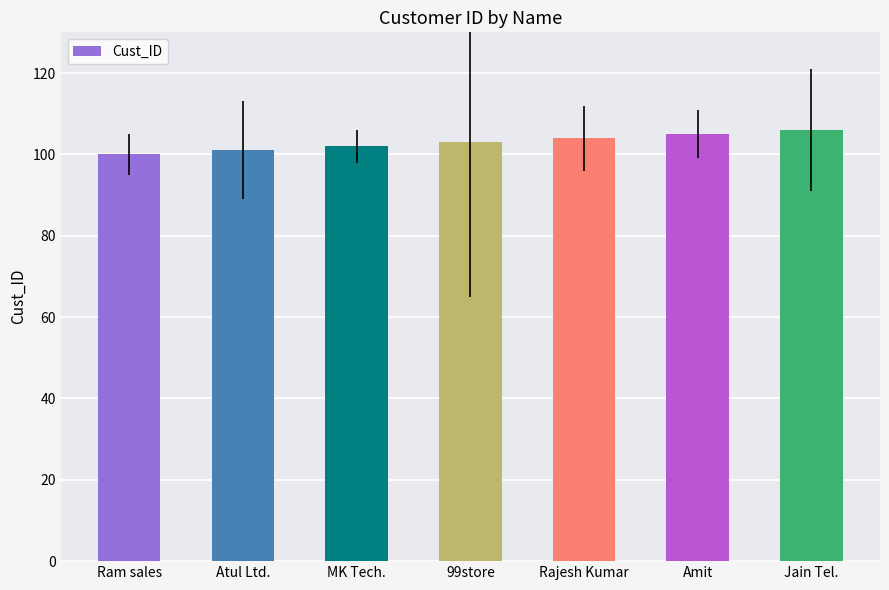

What is the greatest value displayed?

106